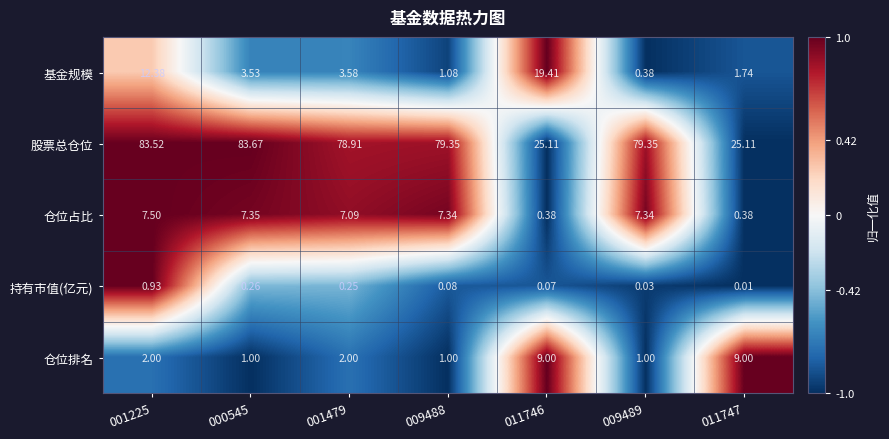

What is the spread (max minus min) of values at 011747?

25.1